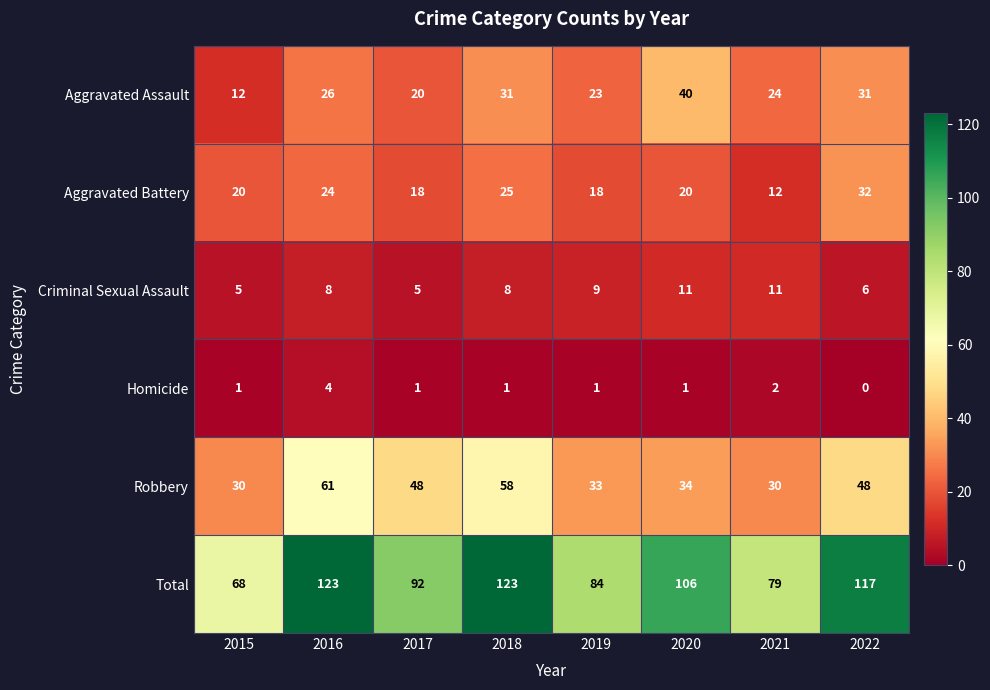

What is the spread (max minus min) of values at 2022?

117